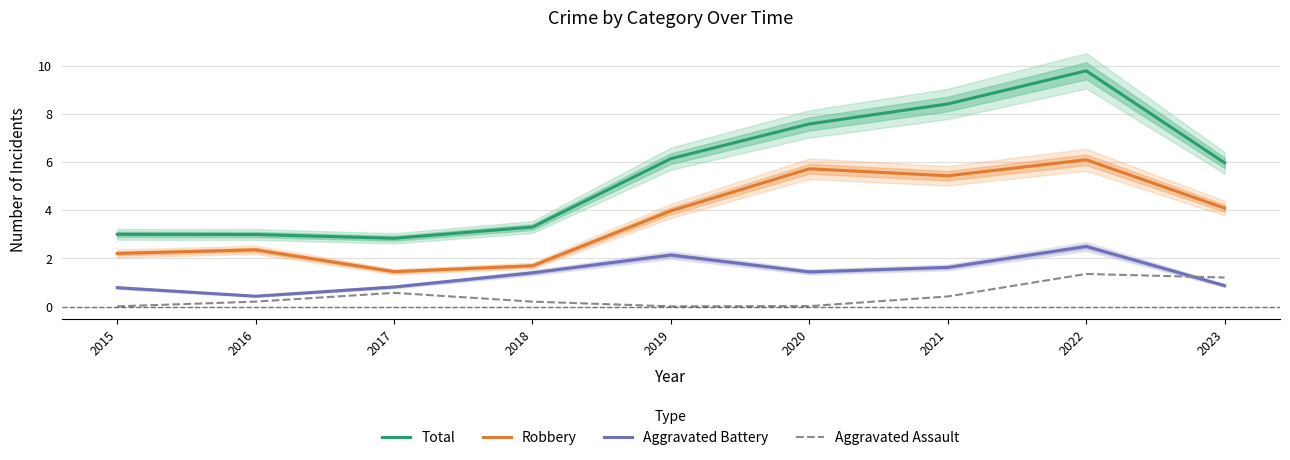

What is the total value across all series at 2017?

5.7